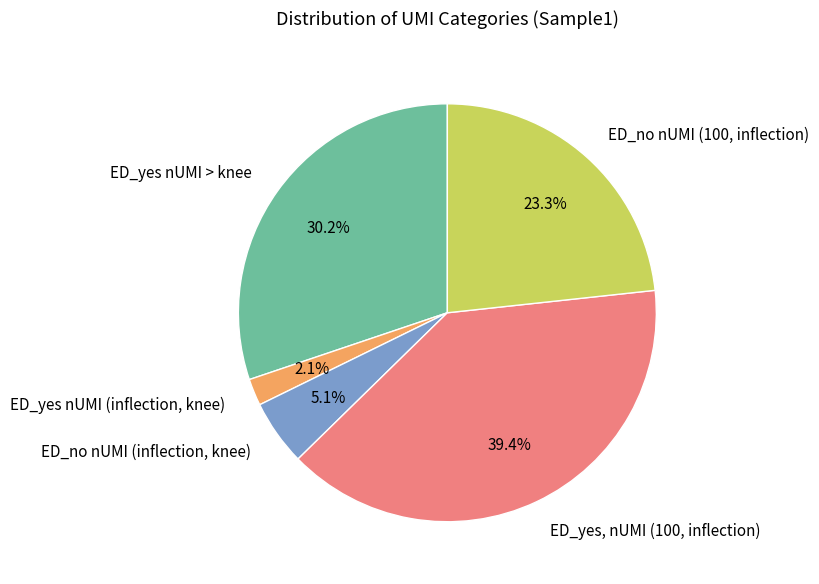

To the nearest percent, what is the difference between the ED_no nUMI (inflection, knee) and ED_yes, nUMI (100, inflection) slice percentages?

34%